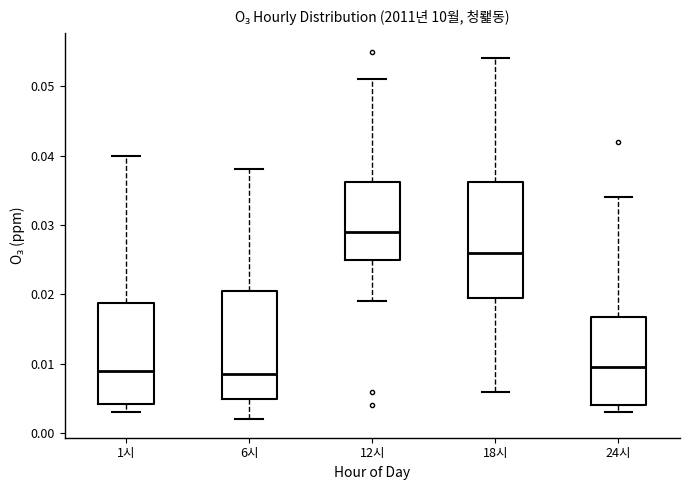

Reading left to right, read every box against the y-axis: the position of its median line, the range the box covers, and the ends of its whiskers. The values are not printed on the chart, so give them approximately, as read against the axis.

1시: median 0.009, box 0.004 to 0.019, whiskers 0.003 to 0.040
6시: median 0.009, box 0.005 to 0.021, whiskers 0.002 to 0.038
12시: median 0.029, box 0.025 to 0.036, whiskers 0.019 to 0.051
18시: median 0.026, box 0.020 to 0.036, whiskers 0.006 to 0.054
24시: median 0.010, box 0.004 to 0.017, whiskers 0.003 to 0.034